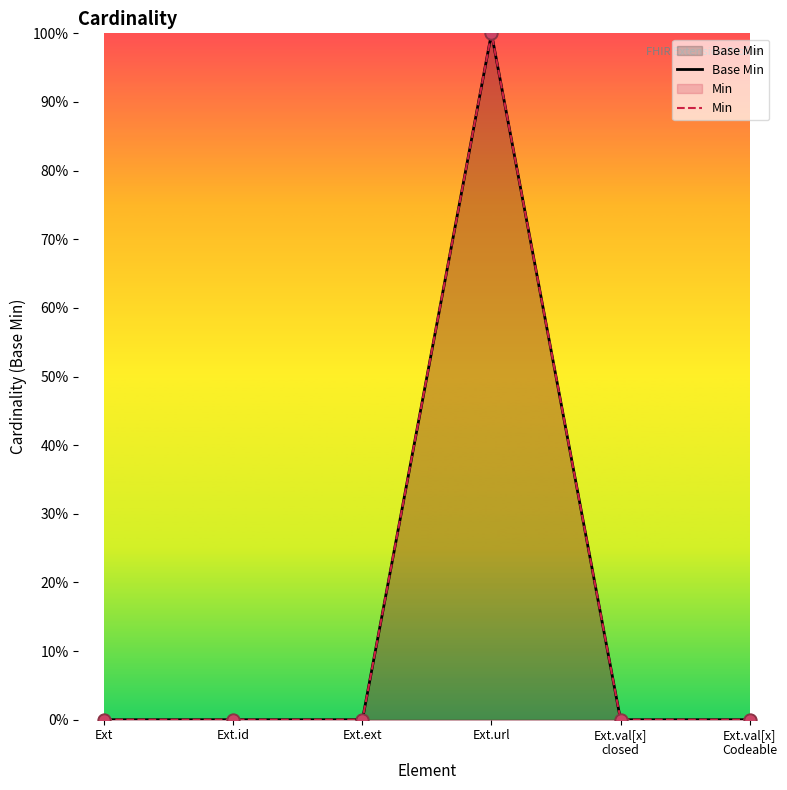

At how many categories does at least one series exceed 0?

1